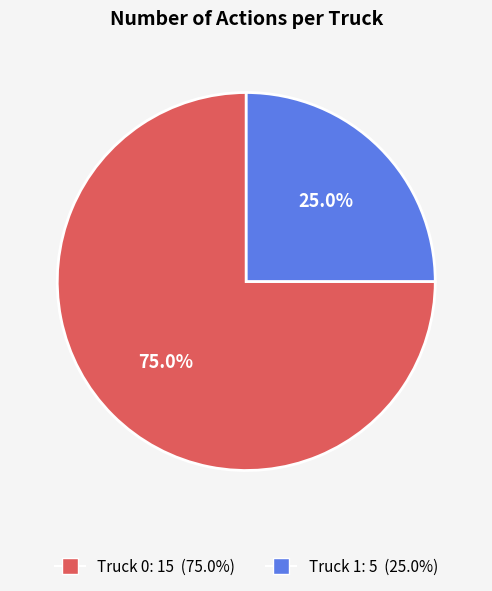

The Truck 0 slice represents 75% of the pie. True or false?

True